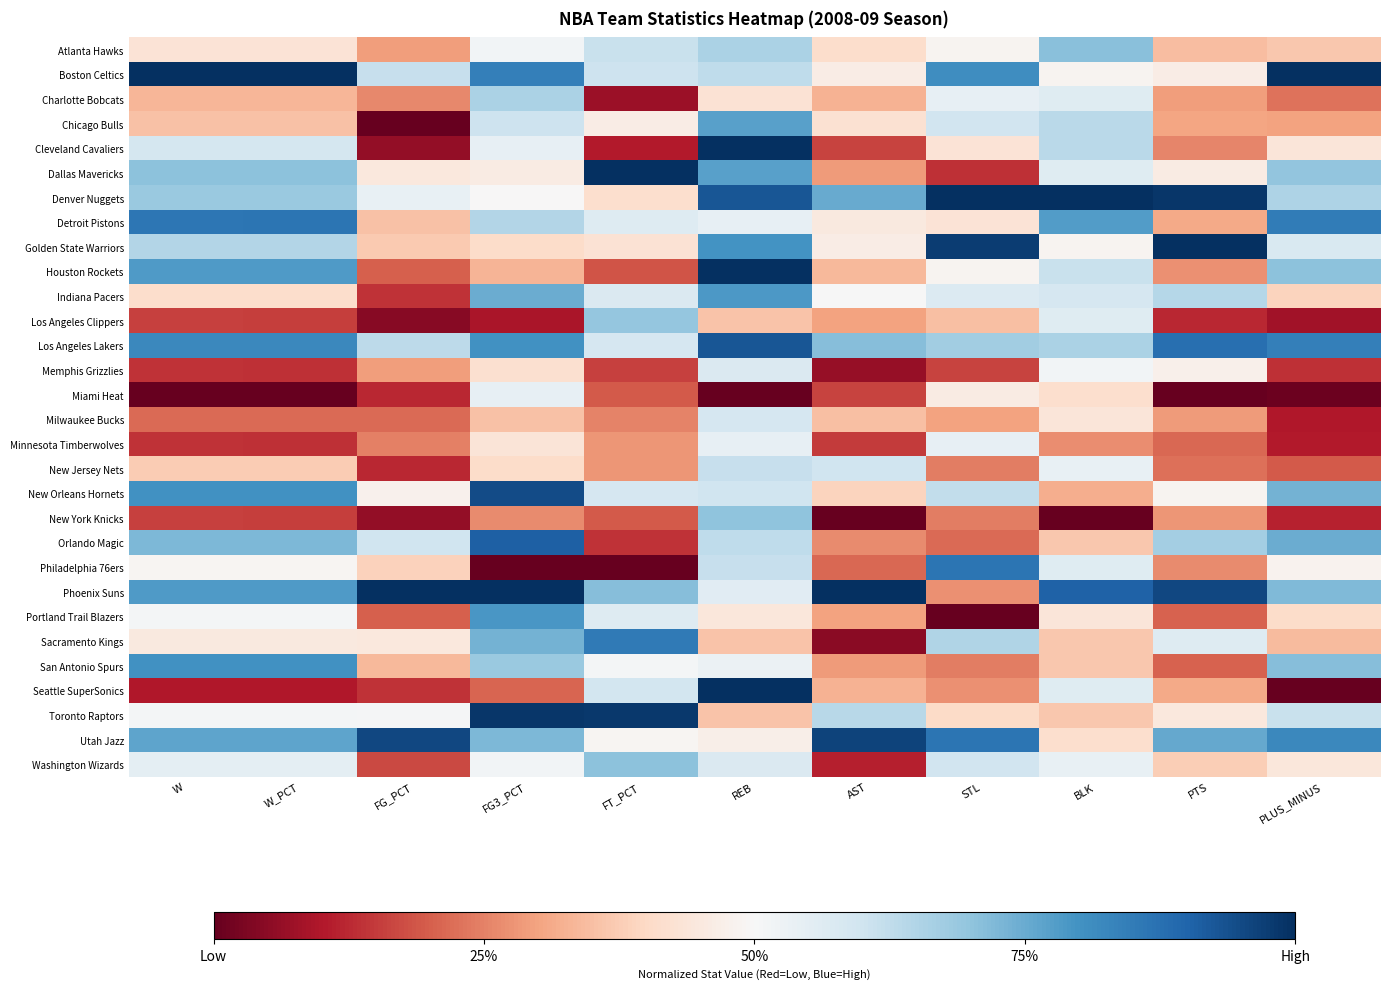

Reading left to right, list all the values displayed in this chart.

Atlanta Hawks: W=0.4	W_PCT=0.4	FG_PCT=0.3	FG3_PCT=0.5	FT_PCT=0.6	REB=0.7	AST=0.4	STL=0.5	BLK=0.7	PTS=0.3	PLUS_MINUS=0.4
Boston Celtics: W=1.0	W_PCT=1.0	FG_PCT=0.6	FG3_PCT=0.8	FT_PCT=0.6	REB=0.6	AST=0.5	STL=0.8	BLK=0.5	PTS=0.5	PLUS_MINUS=1.0
Charlotte Bobcats: W=0.3	W_PCT=0.3	FG_PCT=0.3	FG3_PCT=0.7	FT_PCT=0.1	REB=0.4	AST=0.3	STL=0.5	BLK=0.6	PTS=0.3	PLUS_MINUS=0.2
Chicago Bulls: W=0.4	W_PCT=0.4	FG_PCT=0.0	FG3_PCT=0.6	FT_PCT=0.5	REB=0.8	AST=0.4	STL=0.6	BLK=0.6	PTS=0.3	PLUS_MINUS=0.3
Cleveland Cavaliers: W=0.6	W_PCT=0.6	FG_PCT=0.1	FG3_PCT=0.5	FT_PCT=0.1	REB=1.0	AST=0.2	STL=0.4	BLK=0.6	PTS=0.3	PLUS_MINUS=0.4
Dallas Mavericks: W=0.7	W_PCT=0.7	FG_PCT=0.4	FG3_PCT=0.5	FT_PCT=1.0	REB=0.8	AST=0.3	STL=0.1	BLK=0.6	PTS=0.5	PLUS_MINUS=0.7
Denver Nuggets: W=0.7	W_PCT=0.7	FG_PCT=0.5	FG3_PCT=0.5	FT_PCT=0.4	REB=0.9	AST=0.8	STL=1.0	BLK=1.0	PTS=1.0	PLUS_MINUS=0.7
Detroit Pistons: W=0.9	W_PCT=0.9	FG_PCT=0.4	FG3_PCT=0.6	FT_PCT=0.6	REB=0.5	AST=0.5	STL=0.4	BLK=0.8	PTS=0.3	PLUS_MINUS=0.8
Golden State Warriors: W=0.6	W_PCT=0.6	FG_PCT=0.4	FG3_PCT=0.4	FT_PCT=0.4	REB=0.8	AST=0.5	STL=1.0	BLK=0.5	PTS=1.0	PLUS_MINUS=0.6
Houston Rockets: W=0.8	W_PCT=0.8	FG_PCT=0.2	FG3_PCT=0.3	FT_PCT=0.2	REB=1.0	AST=0.3	STL=0.5	BLK=0.6	PTS=0.3	PLUS_MINUS=0.7
Indiana Pacers: W=0.4	W_PCT=0.4	FG_PCT=0.1	FG3_PCT=0.7	FT_PCT=0.6	REB=0.8	AST=0.5	STL=0.6	BLK=0.6	PTS=0.6	PLUS_MINUS=0.4
Los Angeles Clippers: W=0.2	W_PCT=0.2	FG_PCT=0.0	FG3_PCT=0.1	FT_PCT=0.7	REB=0.4	AST=0.3	STL=0.4	BLK=0.6	PTS=0.1	PLUS_MINUS=0.1
Los Angeles Lakers: W=0.8	W_PCT=0.8	FG_PCT=0.6	FG3_PCT=0.8	FT_PCT=0.6	REB=0.9	AST=0.7	STL=0.7	BLK=0.7	PTS=0.9	PLUS_MINUS=0.8
Memphis Grizzlies: W=0.1	W_PCT=0.1	FG_PCT=0.3	FG3_PCT=0.4	FT_PCT=0.2	REB=0.6	AST=0.1	STL=0.2	BLK=0.5	PTS=0.5	PLUS_MINUS=0.1
Miami Heat: W=0.0	W_PCT=0.0	FG_PCT=0.1	FG3_PCT=0.5	FT_PCT=0.2	REB=0.0	AST=0.2	STL=0.5	BLK=0.4	PTS=0.0	PLUS_MINUS=0.0
Milwaukee Bucks: W=0.2	W_PCT=0.2	FG_PCT=0.2	FG3_PCT=0.4	FT_PCT=0.3	REB=0.6	AST=0.4	STL=0.3	BLK=0.4	PTS=0.3	PLUS_MINUS=0.1
Minnesota Timberwolves: W=0.1	W_PCT=0.1	FG_PCT=0.2	FG3_PCT=0.4	FT_PCT=0.3	REB=0.5	AST=0.1	STL=0.5	BLK=0.3	PTS=0.2	PLUS_MINUS=0.1
New Jersey Nets: W=0.4	W_PCT=0.4	FG_PCT=0.1	FG3_PCT=0.4	FT_PCT=0.3	REB=0.6	AST=0.6	STL=0.2	BLK=0.5	PTS=0.2	PLUS_MINUS=0.2
New Orleans Hornets: W=0.8	W_PCT=0.8	FG_PCT=0.5	FG3_PCT=0.9	FT_PCT=0.6	REB=0.6	AST=0.4	STL=0.6	BLK=0.3	PTS=0.5	PLUS_MINUS=0.7
New York Knicks: W=0.2	W_PCT=0.2	FG_PCT=0.1	FG3_PCT=0.3	FT_PCT=0.2	REB=0.7	AST=0.0	STL=0.2	BLK=0.0	PTS=0.3	PLUS_MINUS=0.1
Orlando Magic: W=0.7	W_PCT=0.7	FG_PCT=0.6	FG3_PCT=0.9	FT_PCT=0.1	REB=0.6	AST=0.3	STL=0.2	BLK=0.4	PTS=0.7	PLUS_MINUS=0.7
Philadelphia 76ers: W=0.5	W_PCT=0.5	FG_PCT=0.4	FG3_PCT=0.0	FT_PCT=0.0	REB=0.6	AST=0.2	STL=0.9	BLK=0.6	PTS=0.3	PLUS_MINUS=0.5
Phoenix Suns: W=0.8	W_PCT=0.8	FG_PCT=1.0	FG3_PCT=1.0	FT_PCT=0.7	REB=0.6	AST=1.0	STL=0.3	BLK=0.9	PTS=1.0	PLUS_MINUS=0.7
Portland Trail Blazers: W=0.5	W_PCT=0.5	FG_PCT=0.2	FG3_PCT=0.8	FT_PCT=0.6	REB=0.4	AST=0.3	STL=0.0	BLK=0.4	PTS=0.2	PLUS_MINUS=0.4
Sacramento Kings: W=0.5	W_PCT=0.5	FG_PCT=0.4	FG3_PCT=0.7	FT_PCT=0.9	REB=0.4	AST=0.1	STL=0.6	BLK=0.4	PTS=0.6	PLUS_MINUS=0.3
San Antonio Spurs: W=0.8	W_PCT=0.8	FG_PCT=0.3	FG3_PCT=0.7	FT_PCT=0.5	REB=0.5	AST=0.3	STL=0.2	BLK=0.4	PTS=0.2	PLUS_MINUS=0.7
Seattle SuperSonics: W=0.1	W_PCT=0.1	FG_PCT=0.1	FG3_PCT=0.2	FT_PCT=0.6	REB=1.0	AST=0.3	STL=0.3	BLK=0.6	PTS=0.3	PLUS_MINUS=0.0
Toronto Raptors: W=0.5	W_PCT=0.5	FG_PCT=0.5	FG3_PCT=1.0	FT_PCT=1.0	REB=0.4	AST=0.6	STL=0.4	BLK=0.4	PTS=0.4	PLUS_MINUS=0.6
Utah Jazz: W=0.8	W_PCT=0.8	FG_PCT=1.0	FG3_PCT=0.7	FT_PCT=0.5	REB=0.5	AST=1.0	STL=0.9	BLK=0.4	PTS=0.8	PLUS_MINUS=0.8
Washington Wizards: W=0.5	W_PCT=0.5	FG_PCT=0.2	FG3_PCT=0.5	FT_PCT=0.7	REB=0.6	AST=0.1	STL=0.6	BLK=0.5	PTS=0.4	PLUS_MINUS=0.4